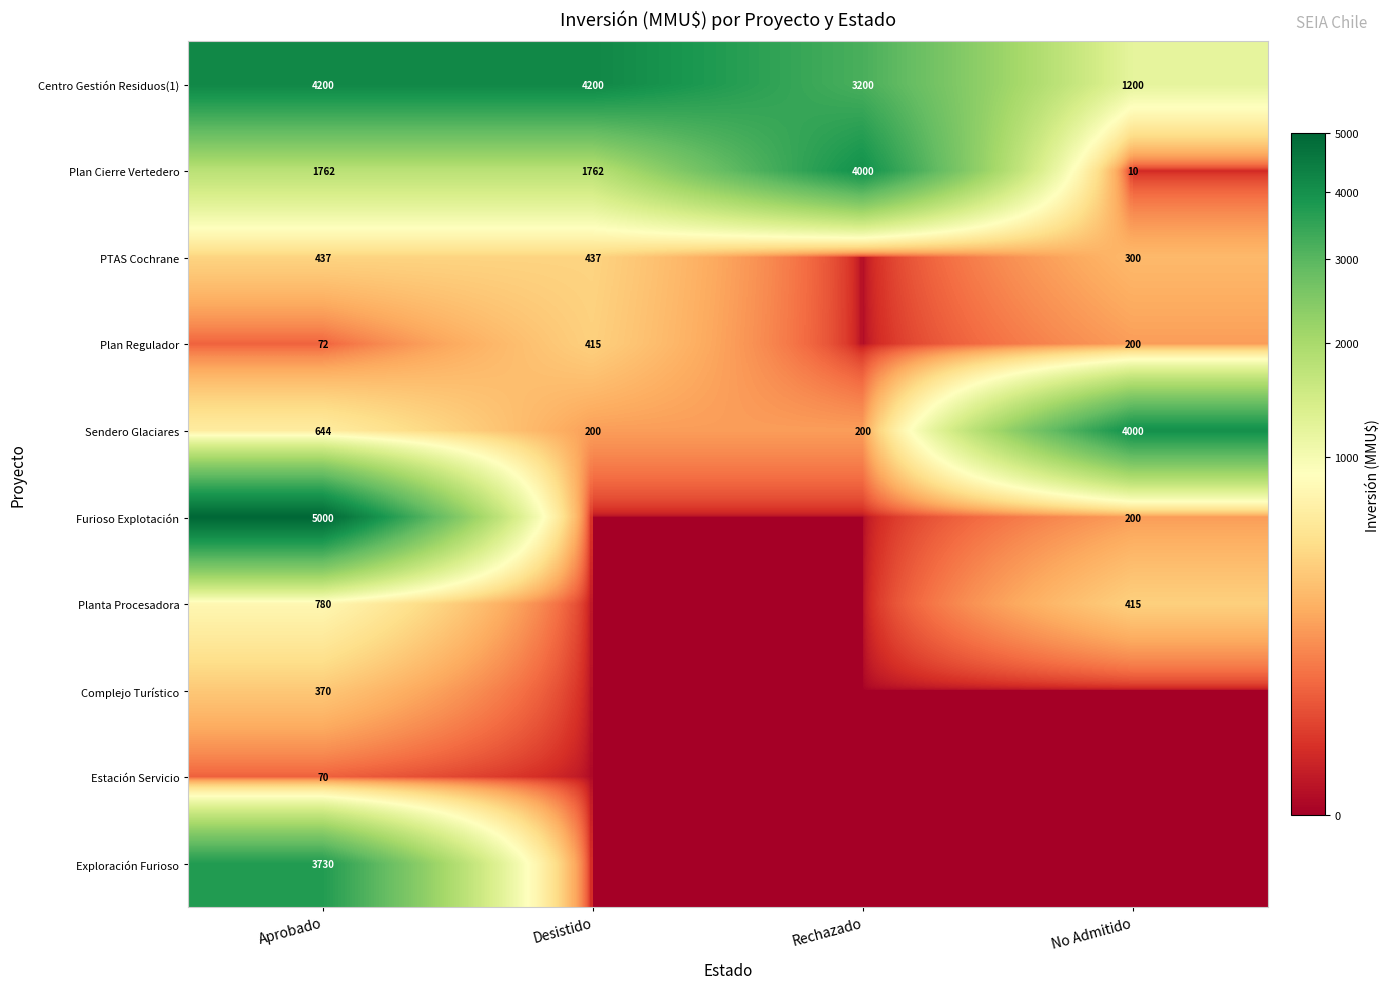

The Plan Regulador series shows 415 at Desistido. True or false?

True